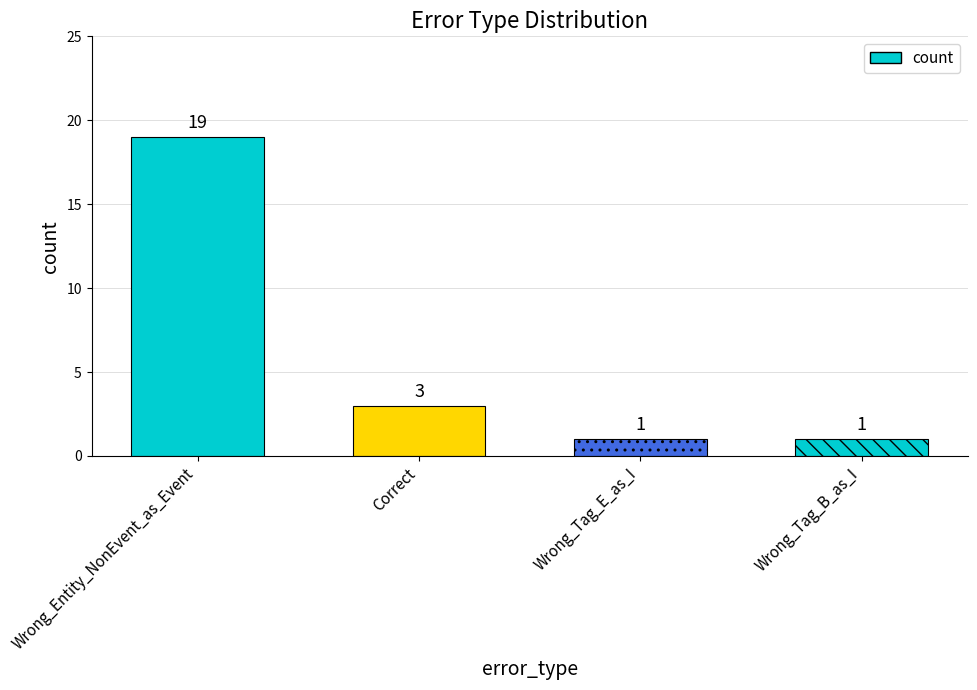

Reading right to left, extract all data points from this chart.

1	1	3	19